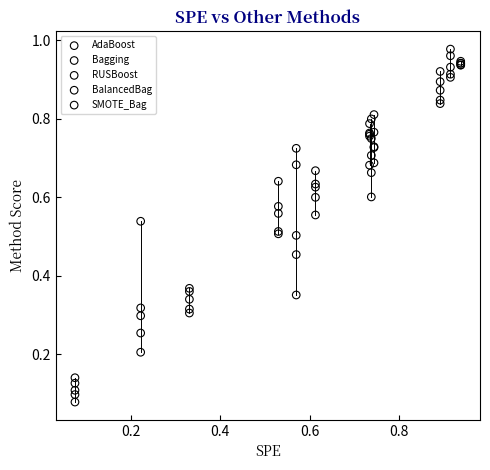

Which series contains the highest Y value?

SMOTE_Bag